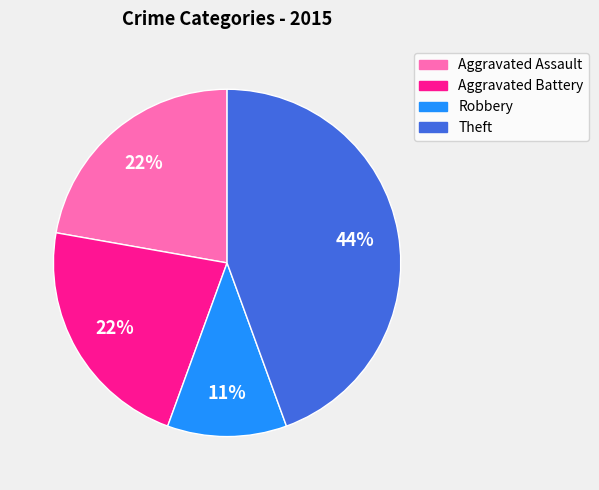

Approximately how many times larger is the value at Aggravated Battery compared to Aggravated Assault?

1.0